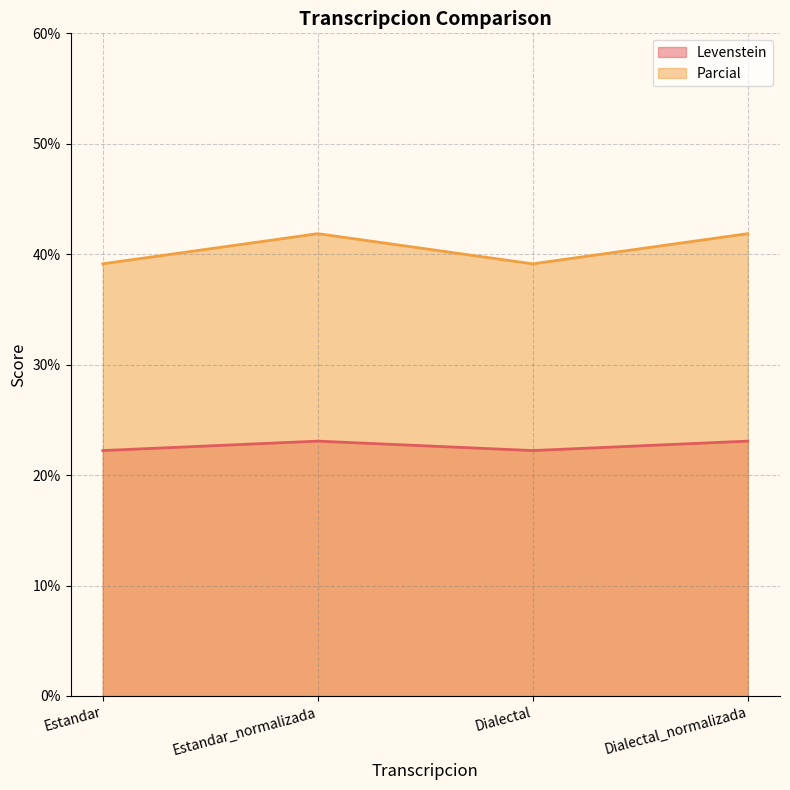

What are all the series names shown in the legend?

Levenstein, Parcial